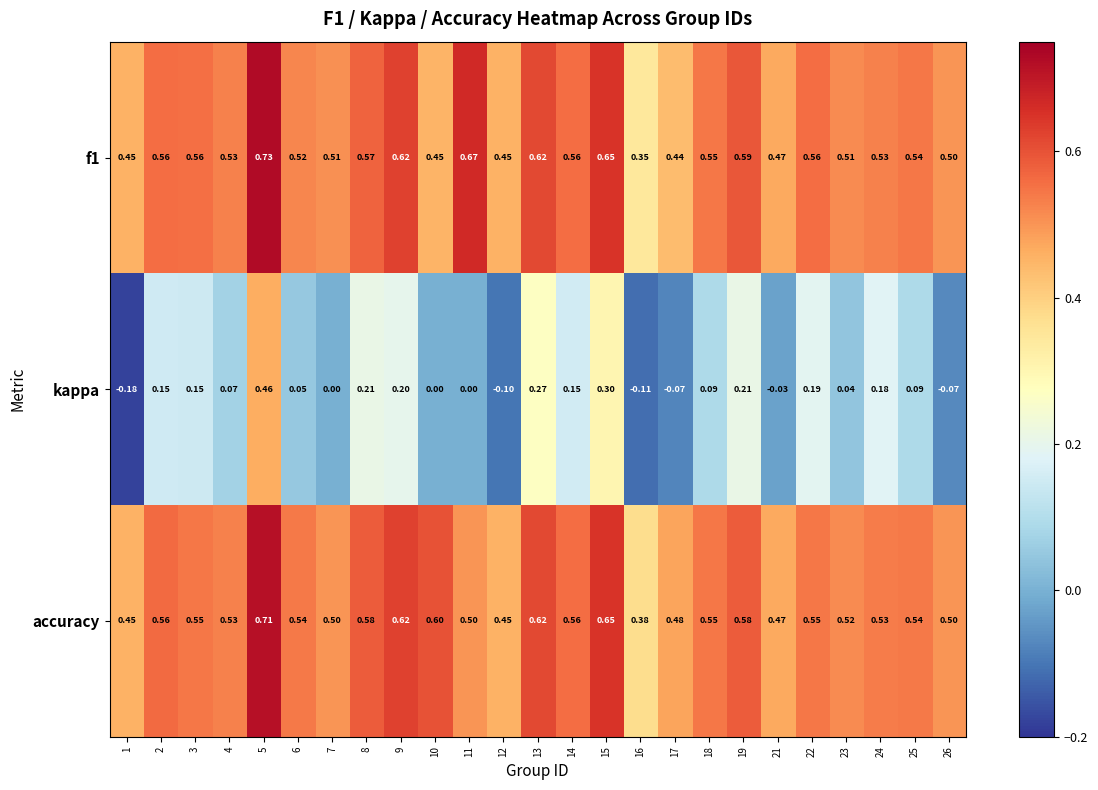

Which series has the largest range (max minus min)?

kappa